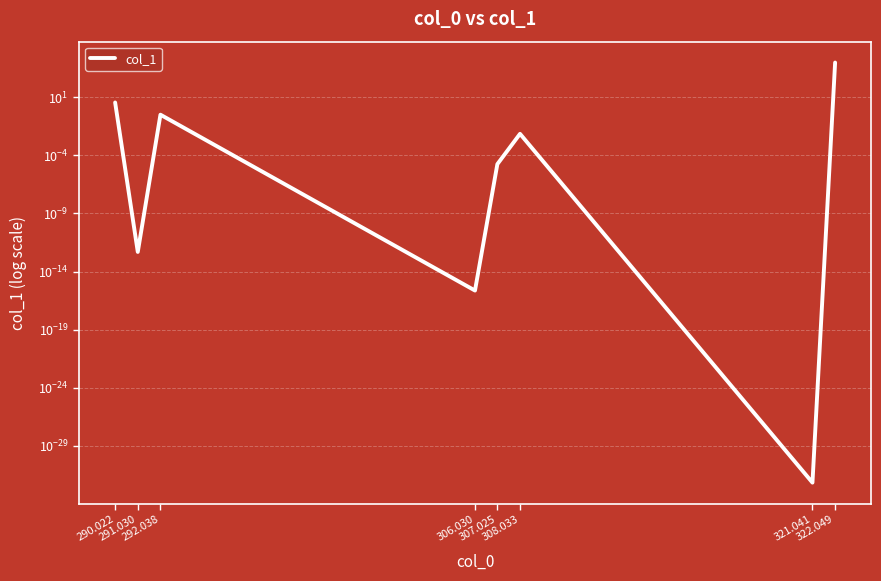

How many interior local valleys (lower than both neighbors) does the data have?

3